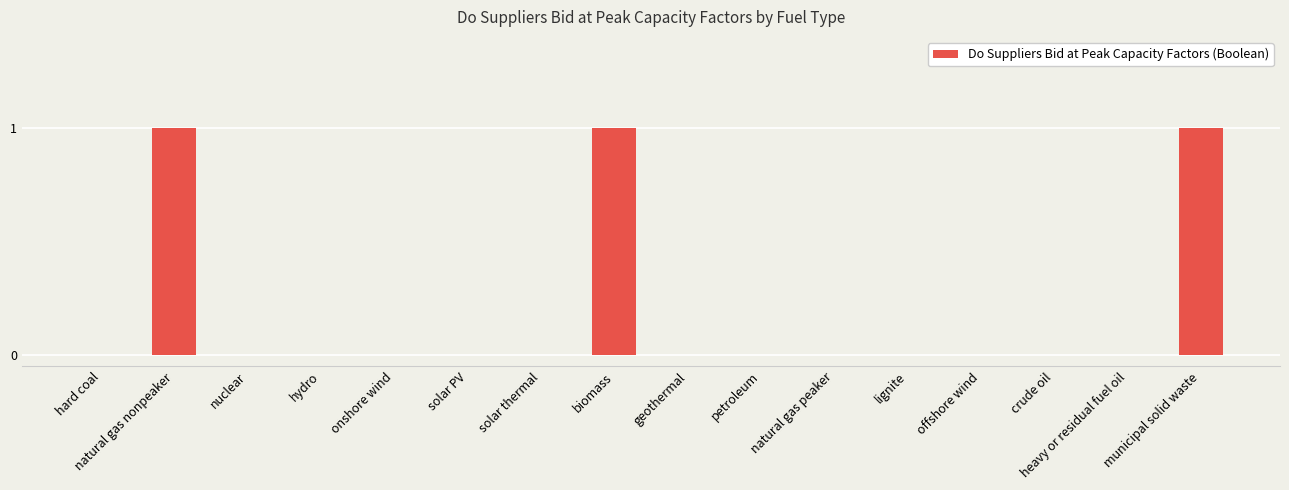

Are the bars horizontal?

No